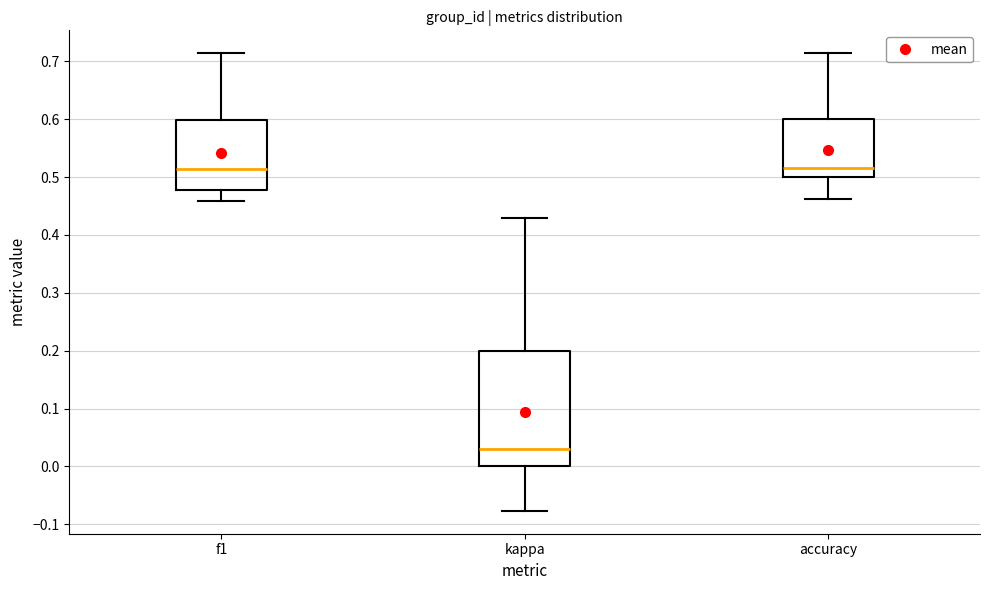

Reading left to right, transcribe this box plot: for each box, give where its median line is, the range the box spans, and where its two whiskers end, as read against the y-axis. The values are not printed on the chart, so give them approximately, as read against the axis.

f1: median 0.51, box 0.48 to 0.60, whiskers 0.46 to 0.71
kappa: median 0.03, box 0.00 to 0.20, whiskers -0.08 to 0.43
accuracy: median 0.52, box 0.50 to 0.60, whiskers 0.46 to 0.71